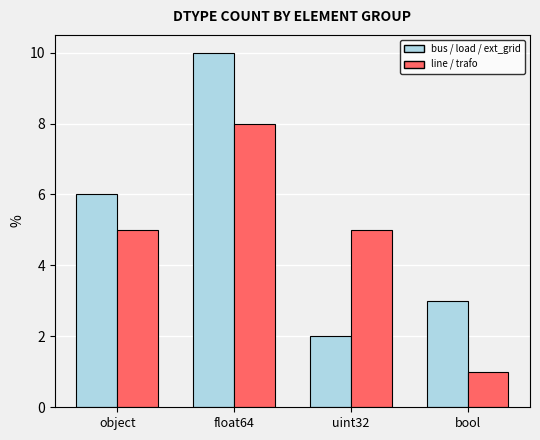

How many distinct data groups are displayed?

2